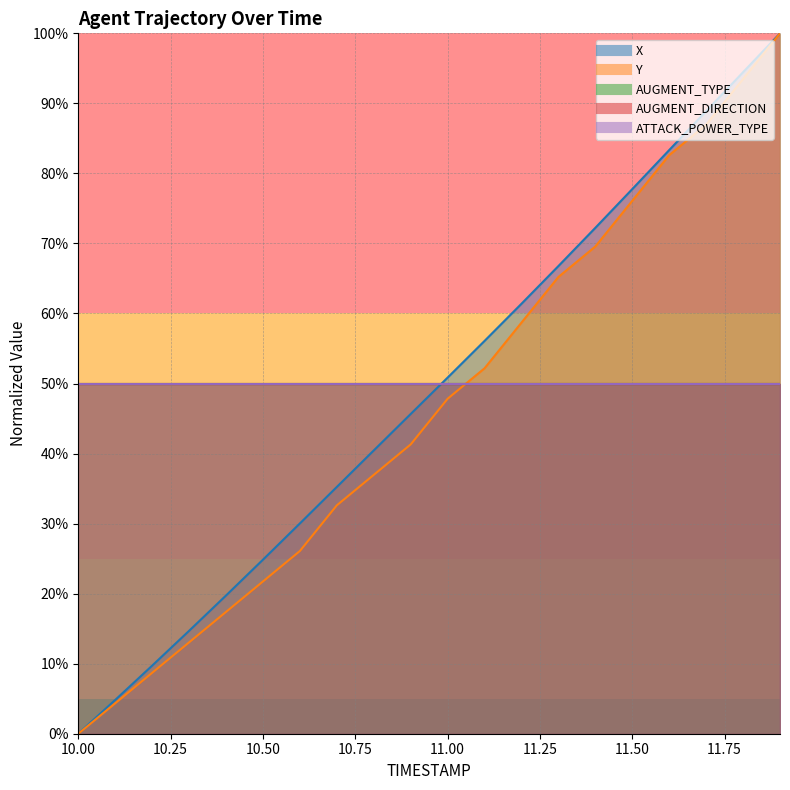

How many values in the Y series exceed 47?

10